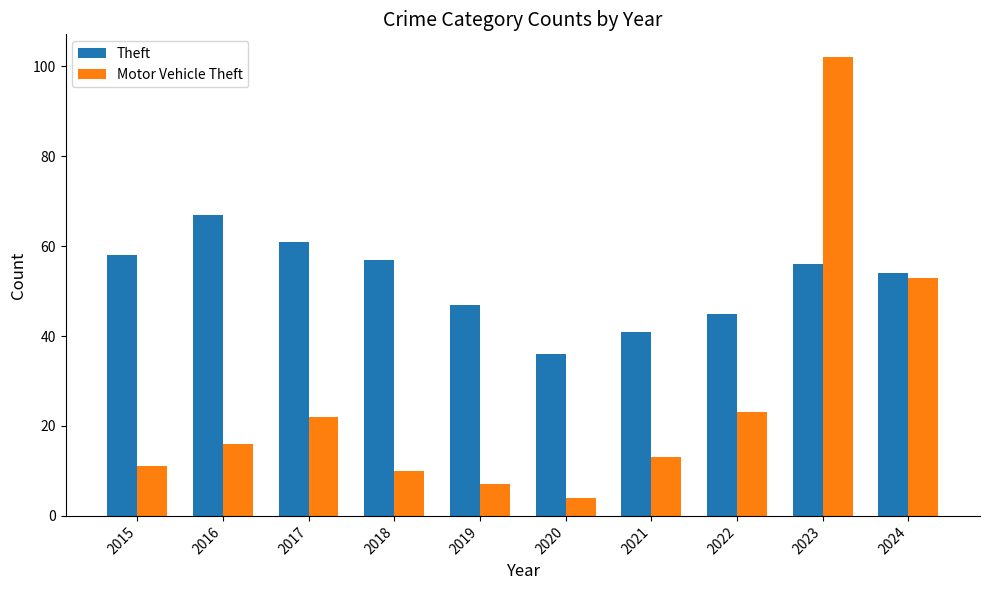

What is the maximum value shown in the chart?

102